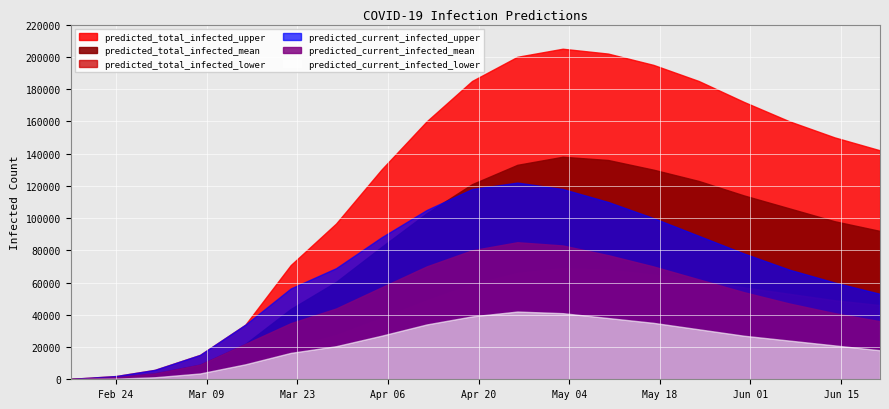

What is the sum of all predicted_total_infected_mean values?

1516094